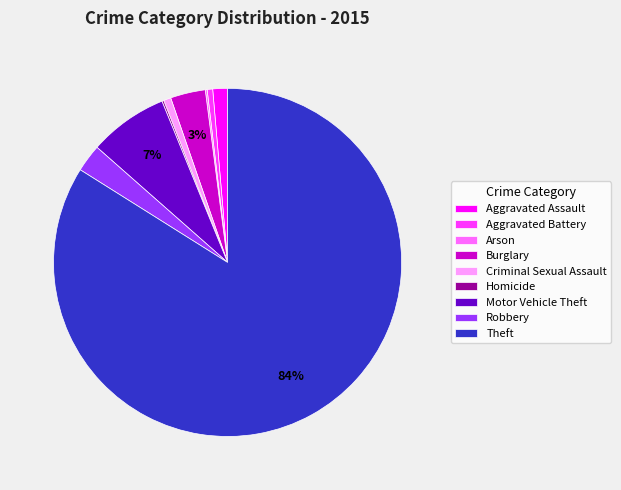

To the nearest percent, what is the average slice percentage?

11%